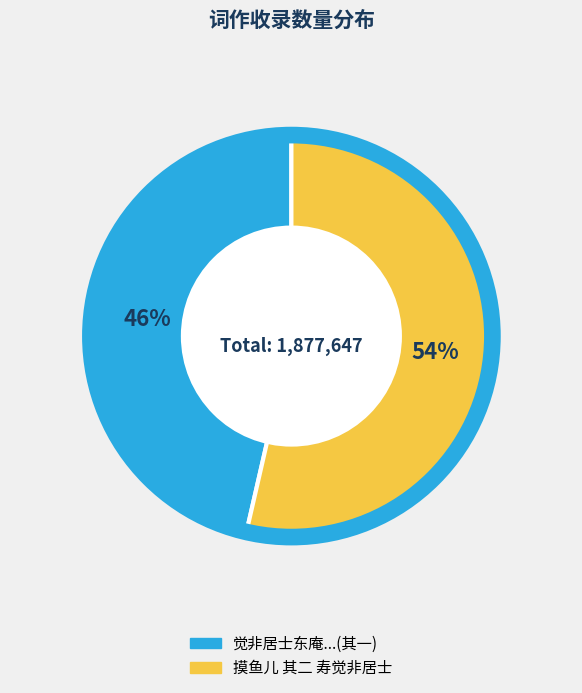

To the nearest percent, what is the average slice percentage?

50%